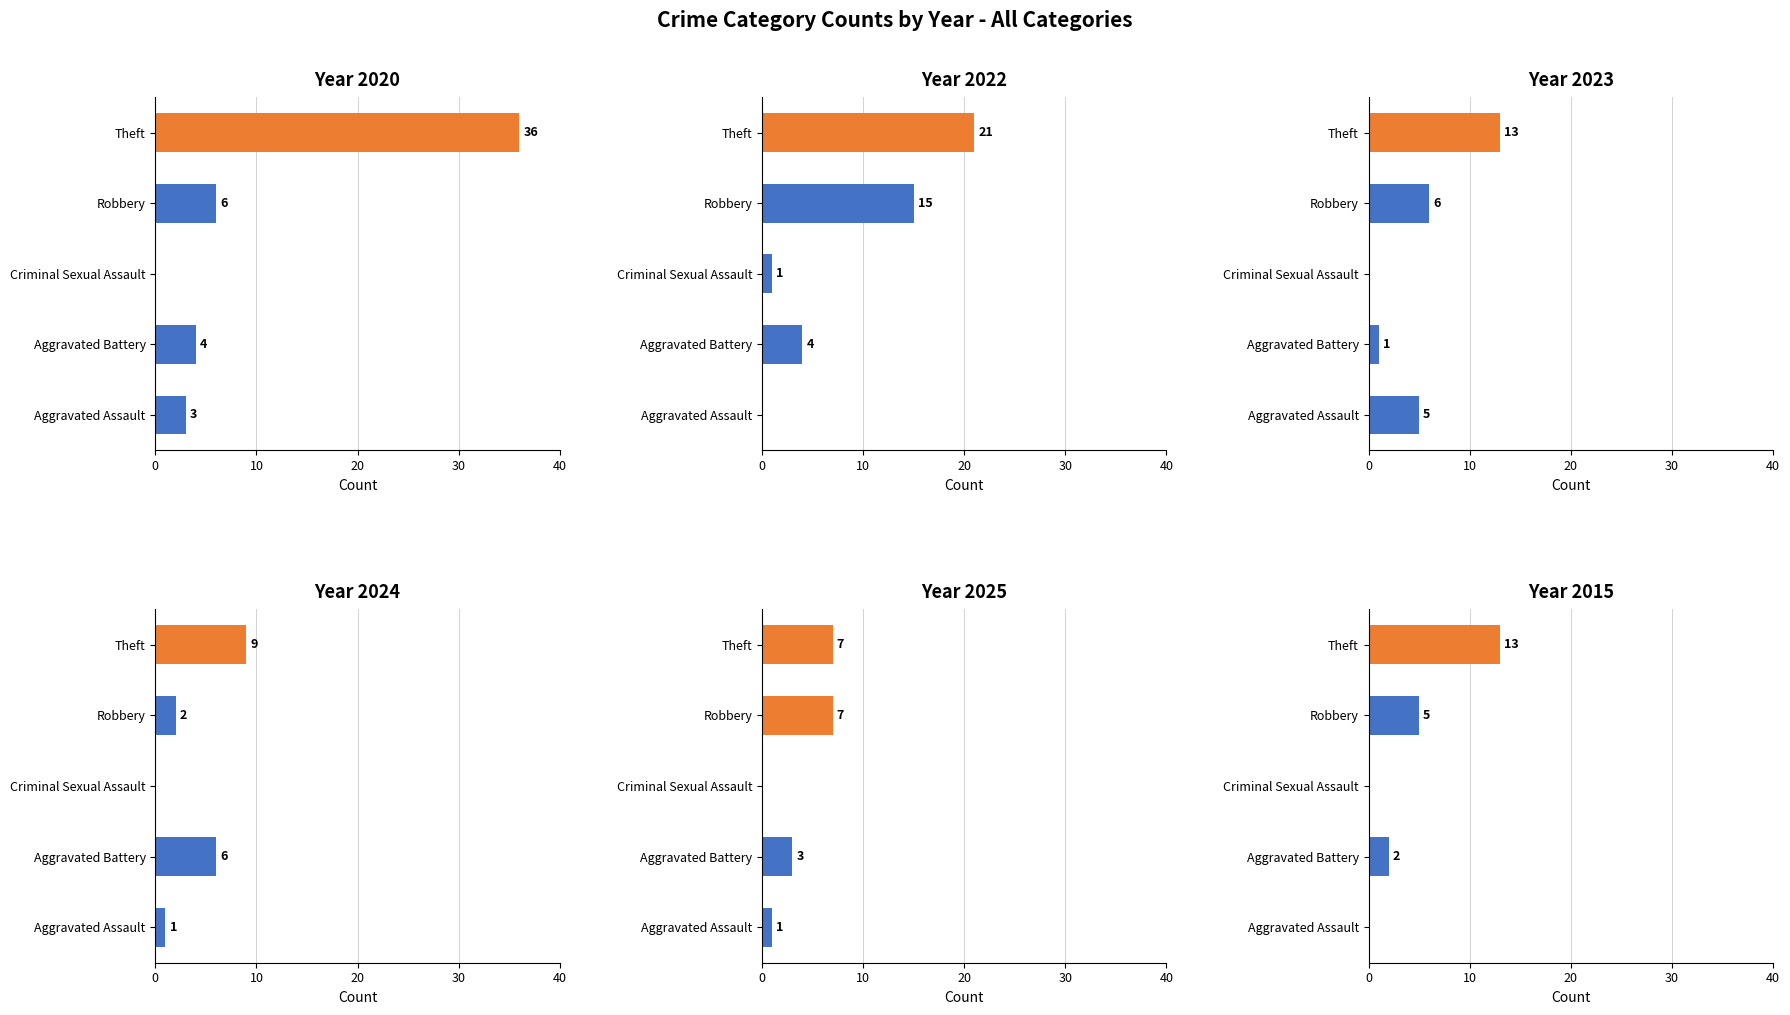

What are all the series names shown in the legend?

2020, 2022, 2023, 2024, 2025, 2015